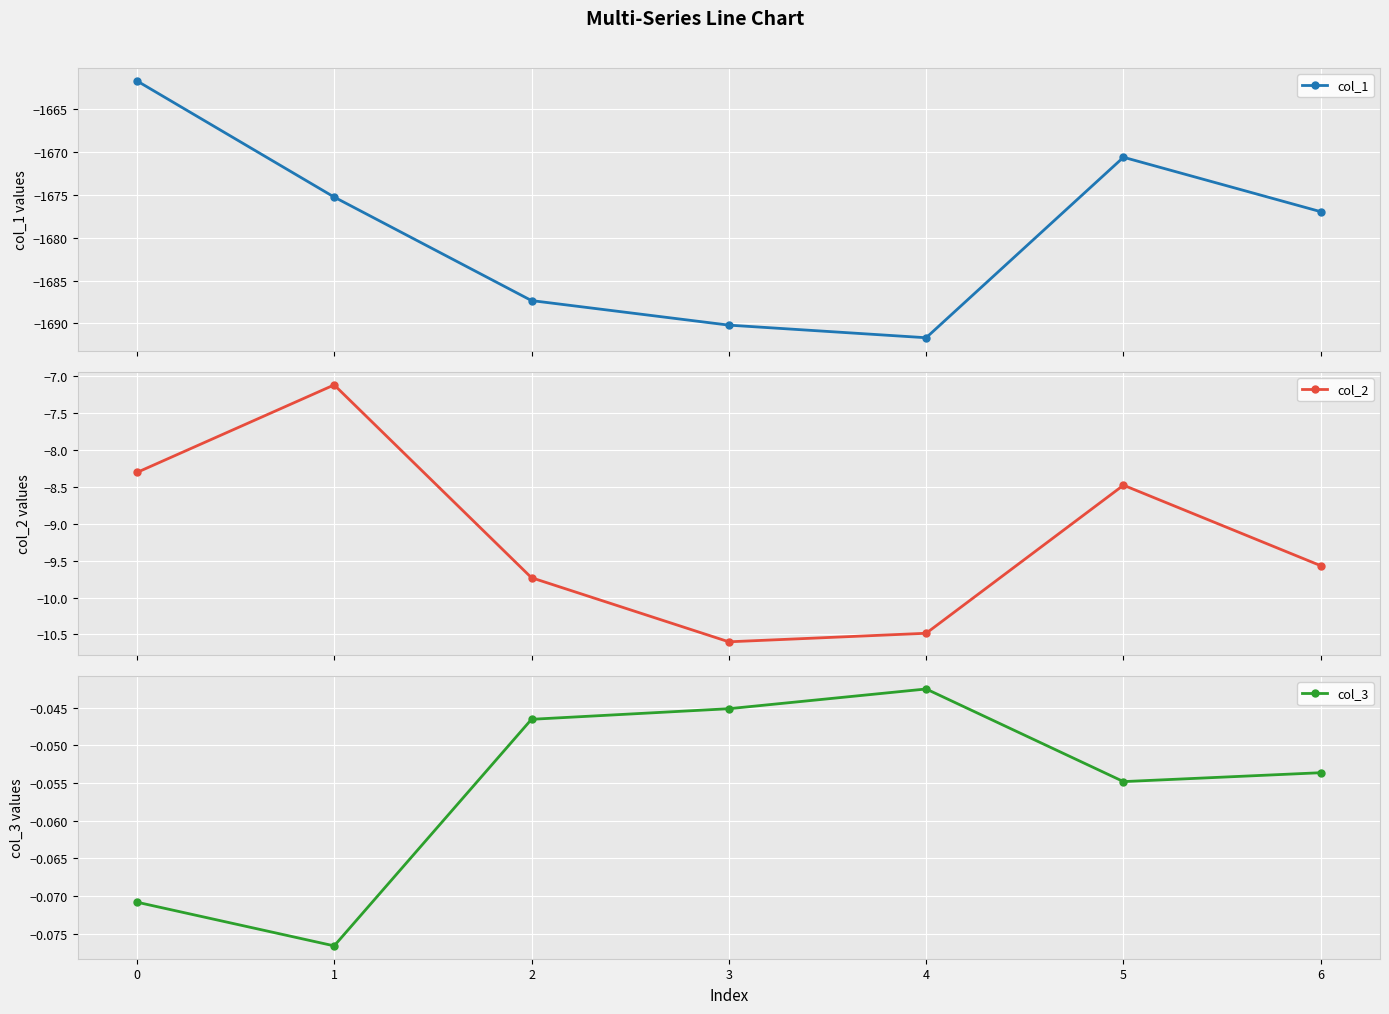

At which label does col_2 reach its minimum?

3